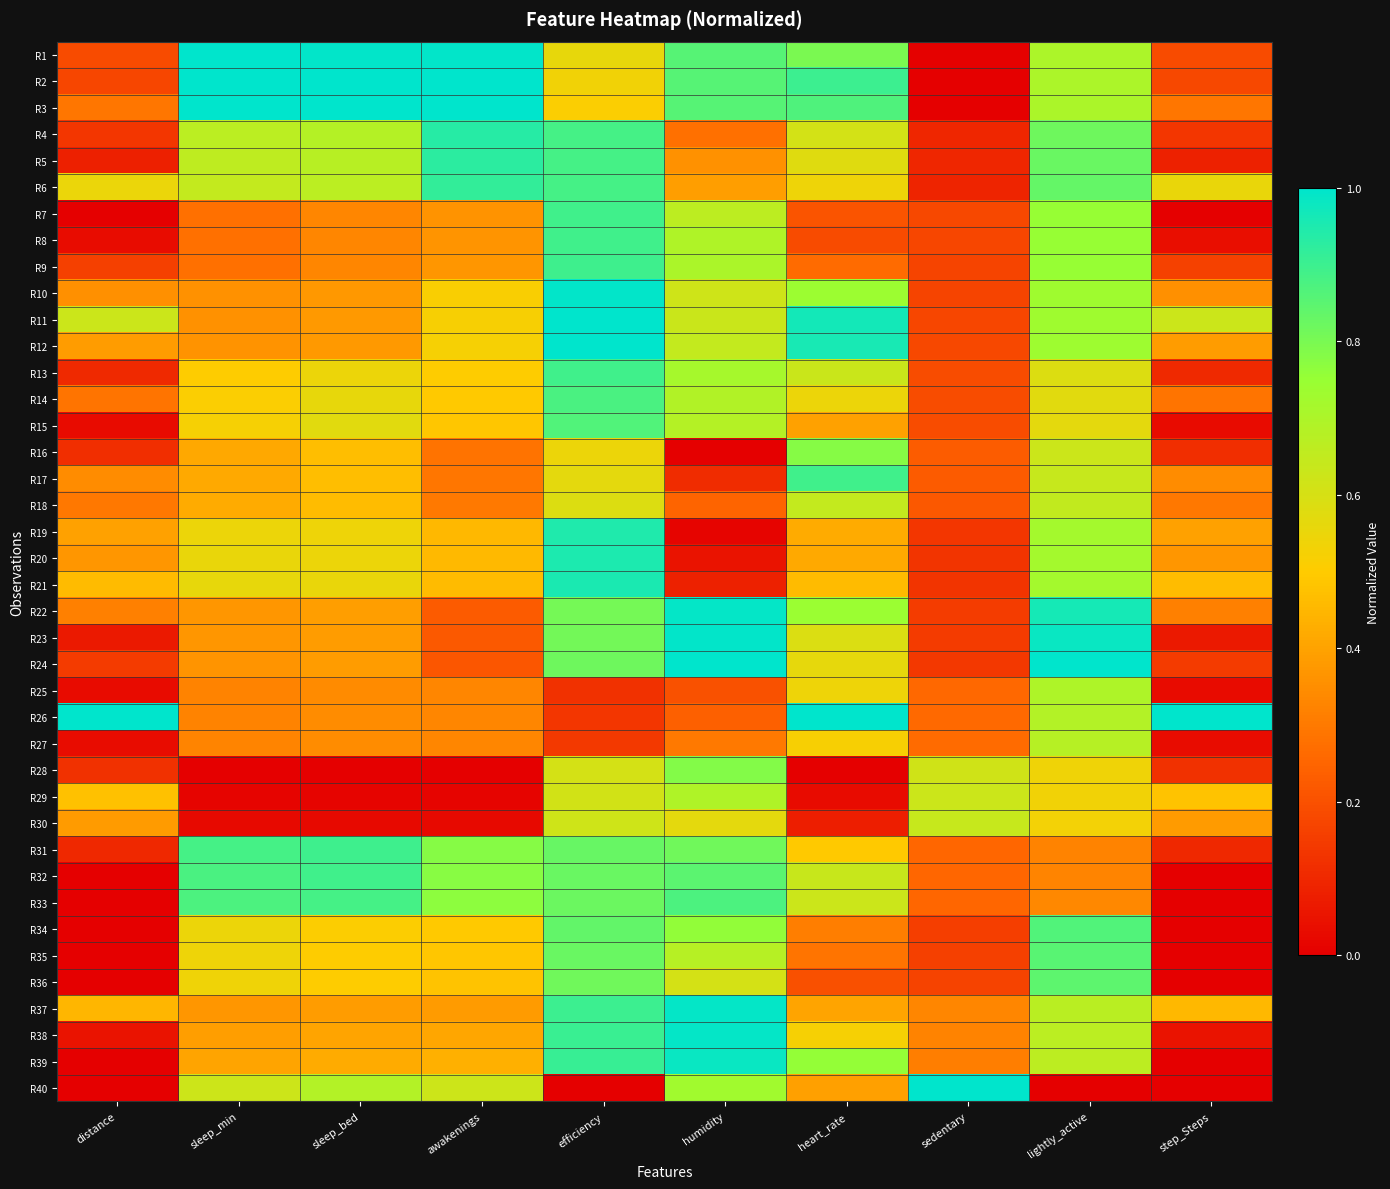

Which has a higher value, sleep_bed or sedentary?

sleep_bed